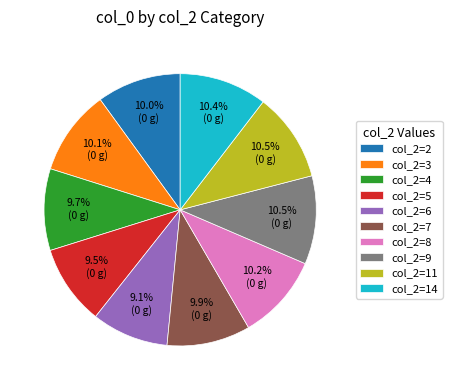

To the nearest percent, what is the difference between the largest and smallest slice percentages?

1%